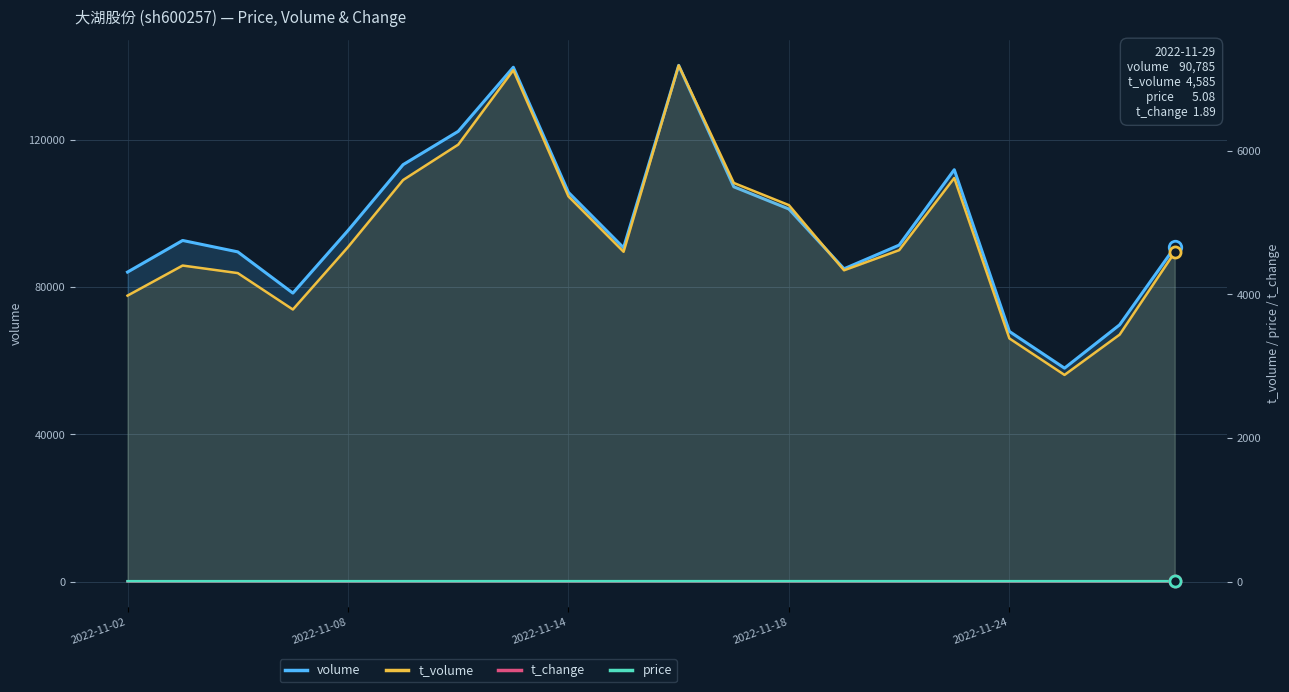

How many data points does each series have?

20